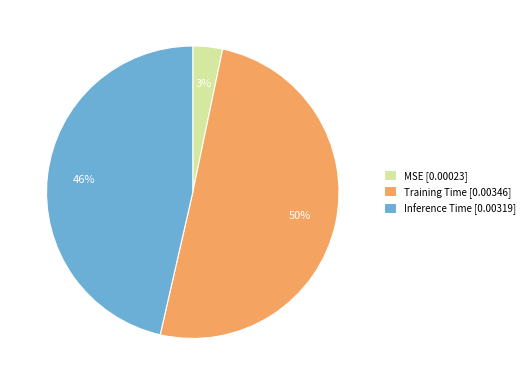

Is it true that Training Time [0.00346] is 36% of the pie?

False